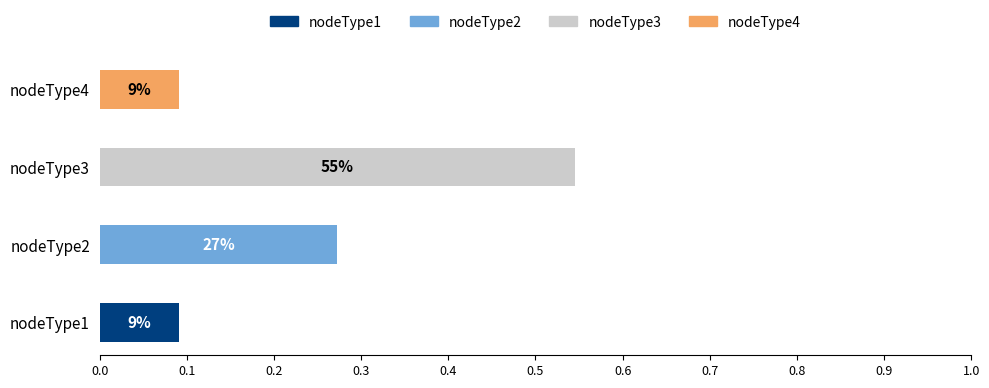

The value of nodeType4 at nodeType1 is 1. True or false?

False